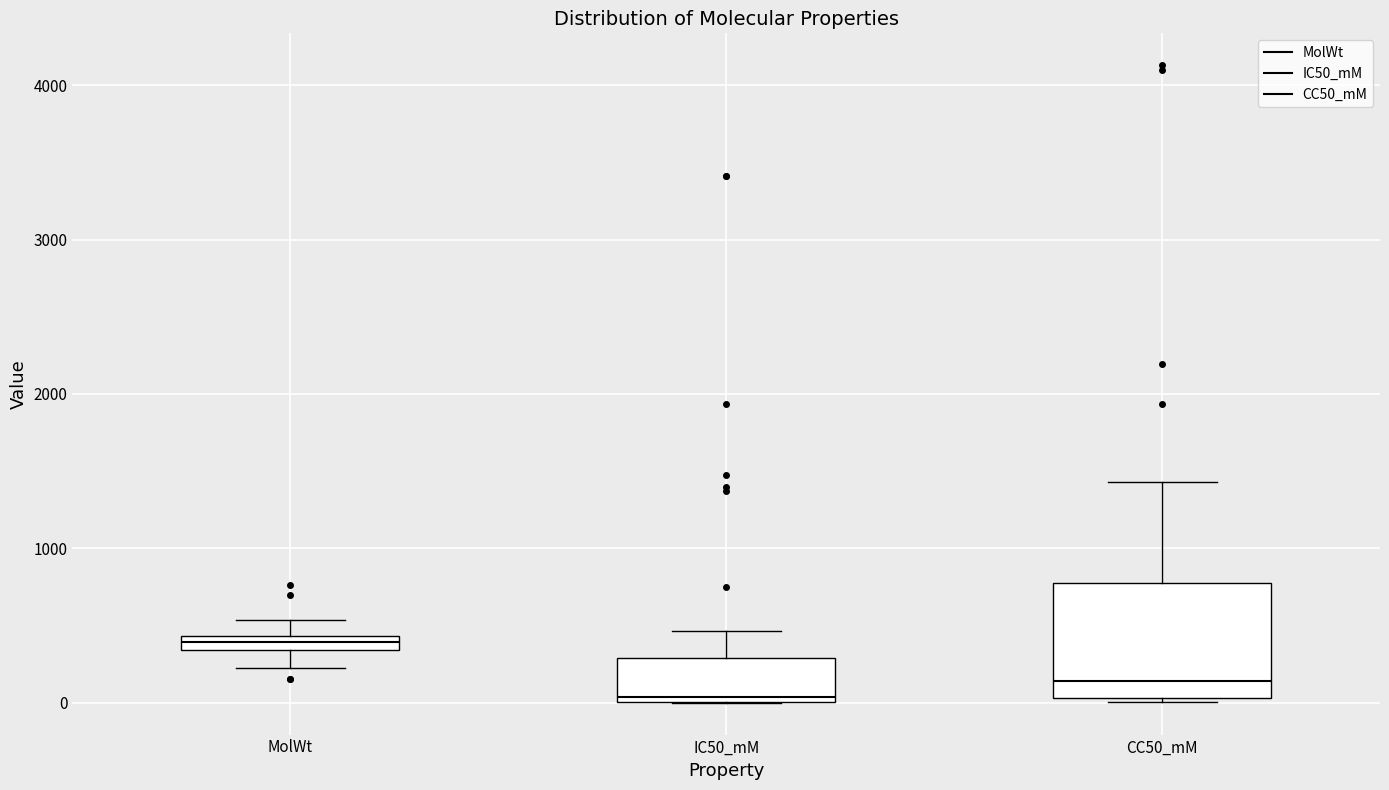

Comparing the boxes themselves (not the whiskers), which one is the tallest?

CC50_mM